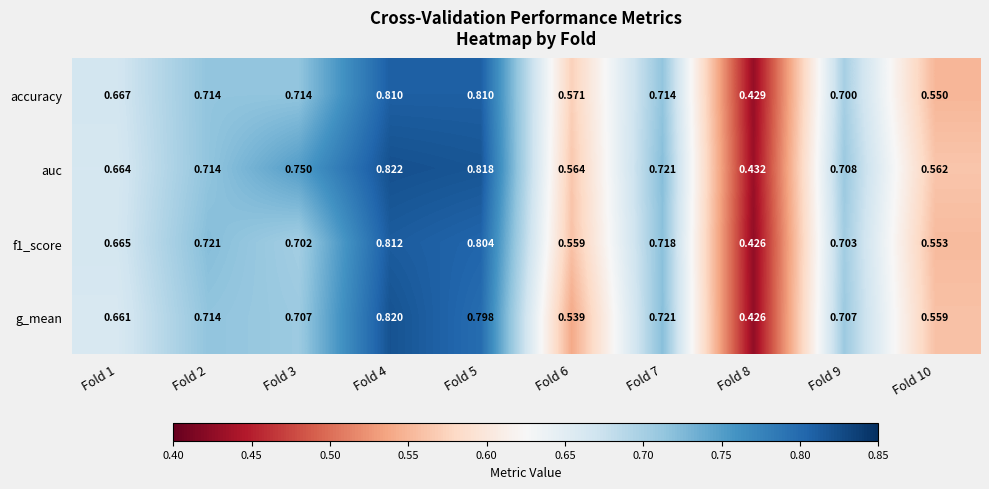

Is the value of f1_score at Fold 7 greater than the value of accuracy at Fold 9?

Yes